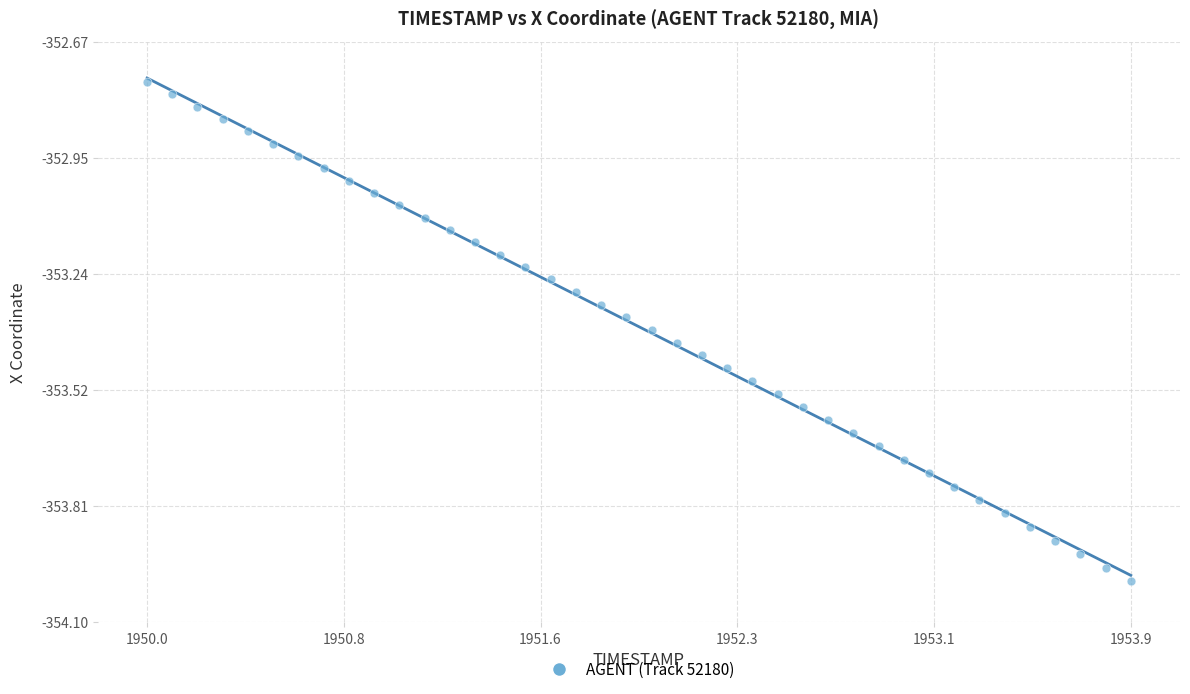

What is the range of X values (max minus min)?

3.9